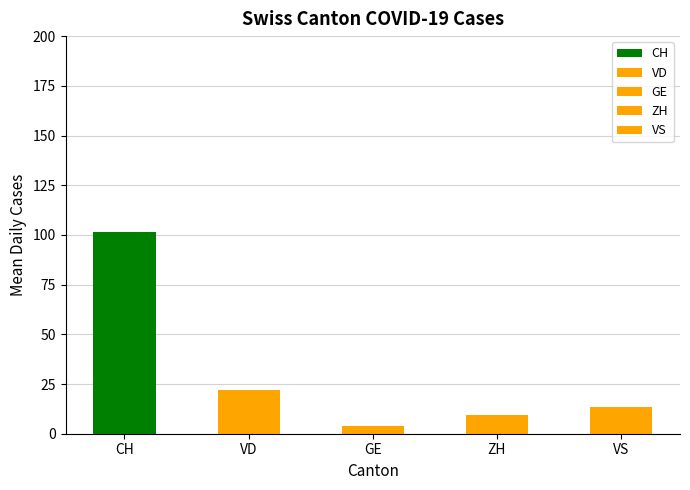

Does the chart contain any negative values?

No